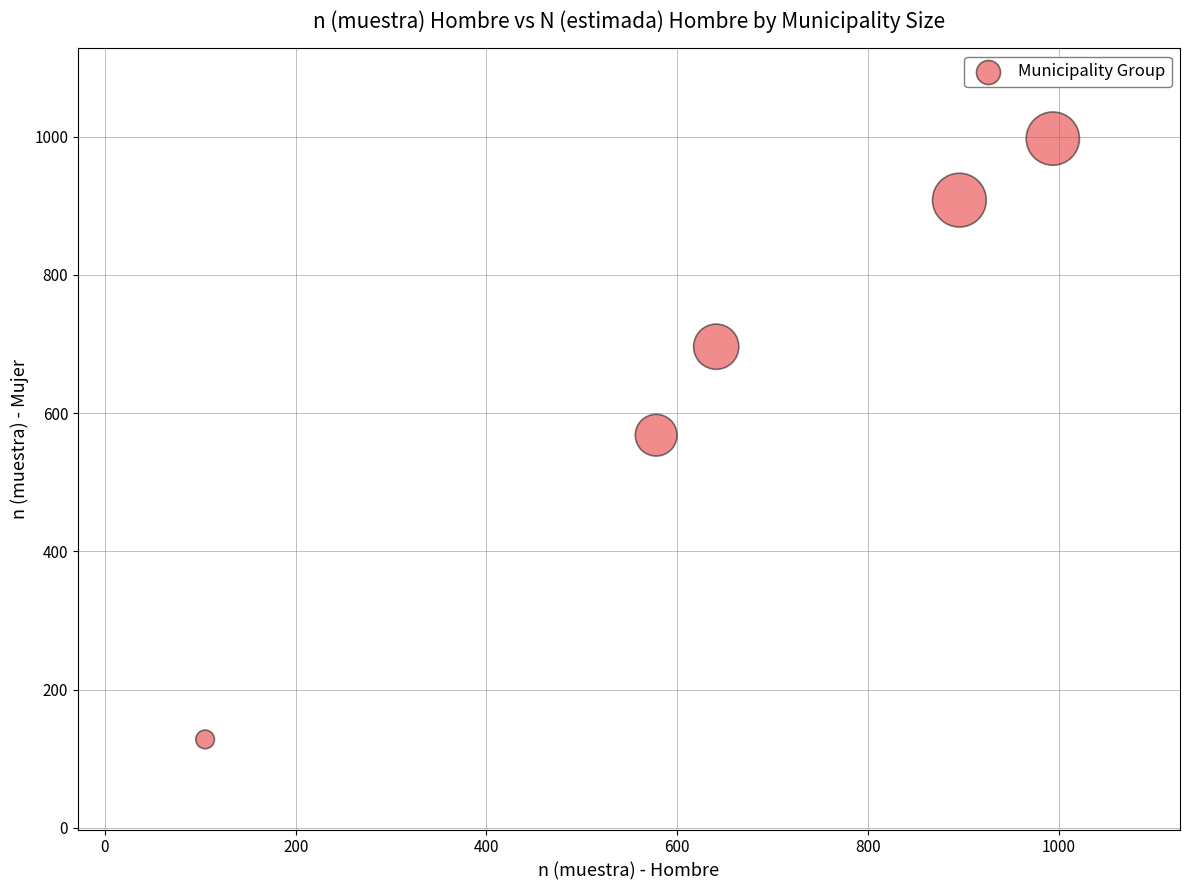

What is the range of Y values (max minus min)?

869